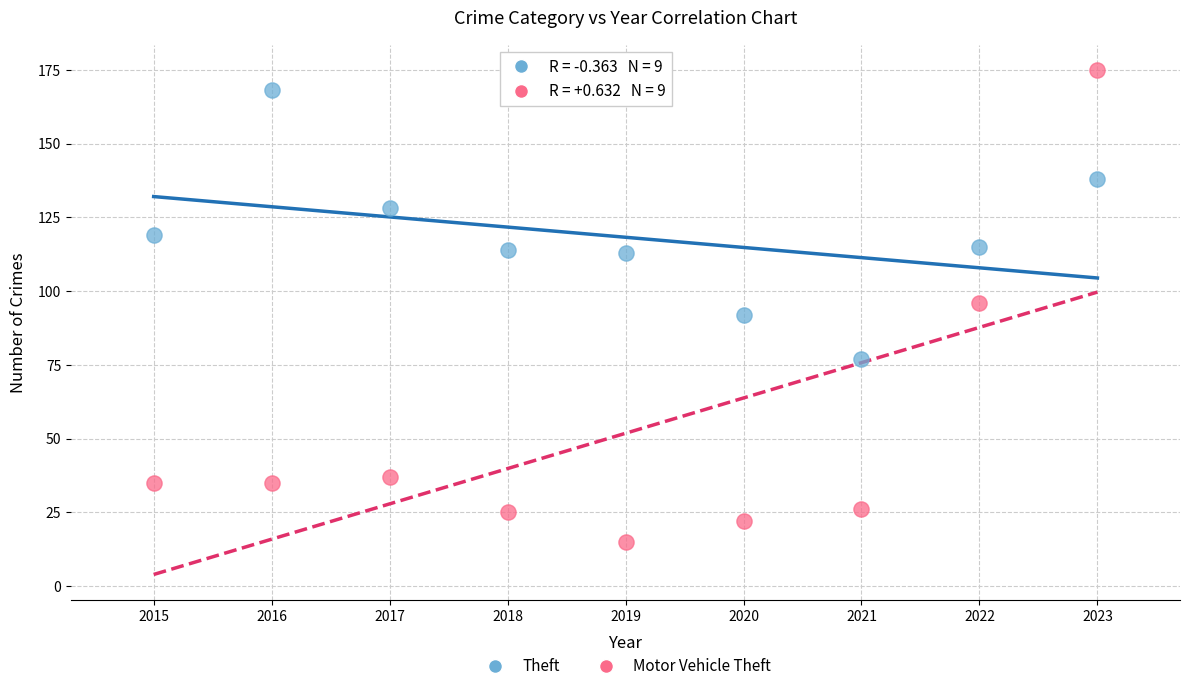

Which series reaches the maximum Y coordinate?

Motor Vehicle Theft